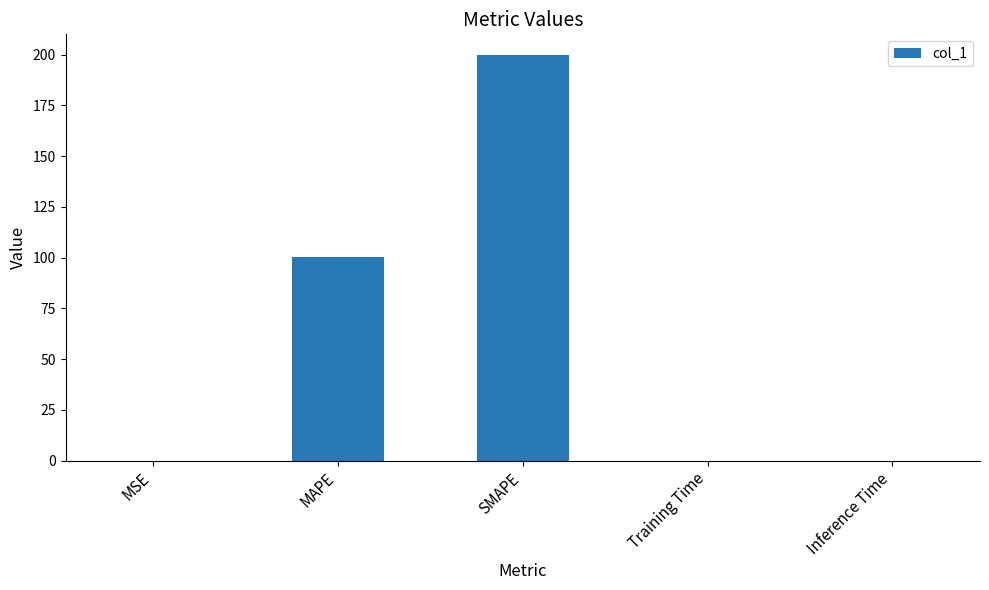

How many categories are shown in the chart?

5